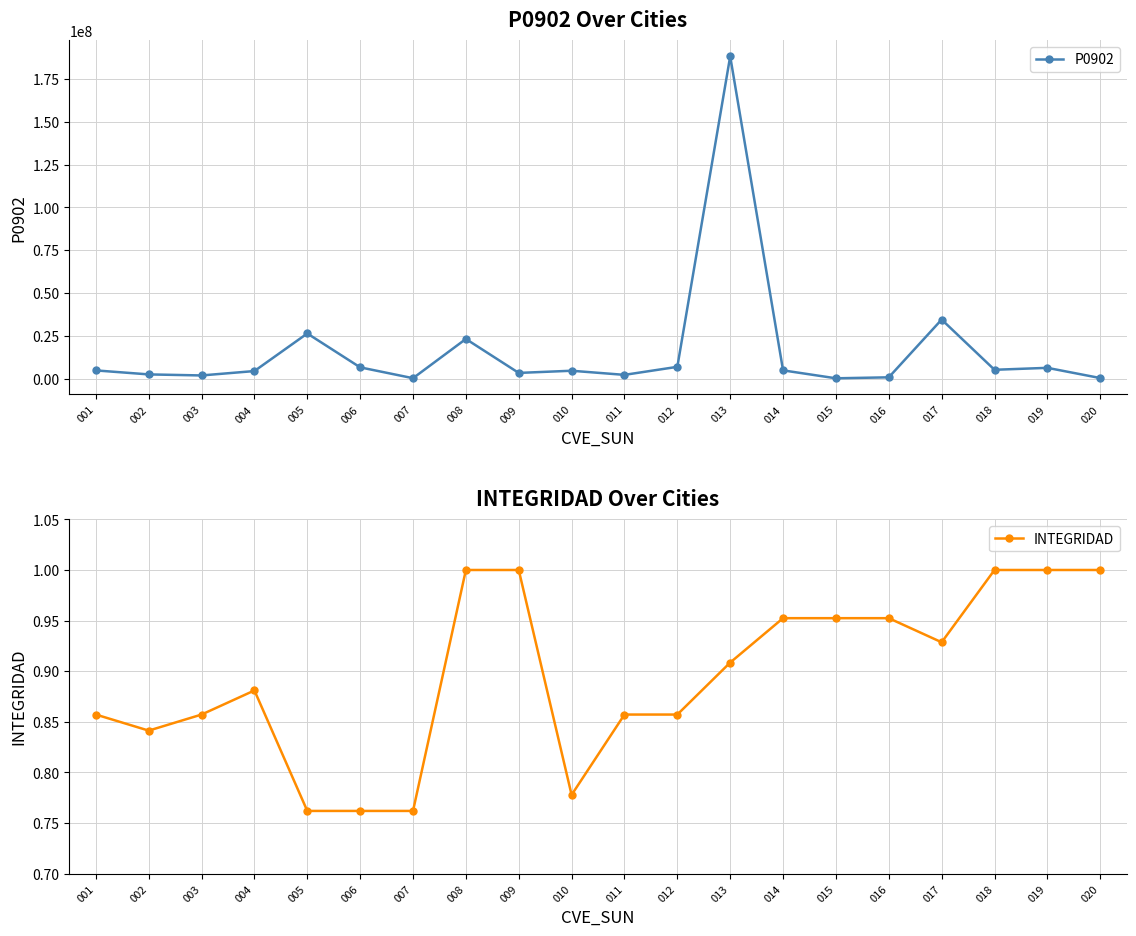

Which series has the largest total across all categories?

P0902